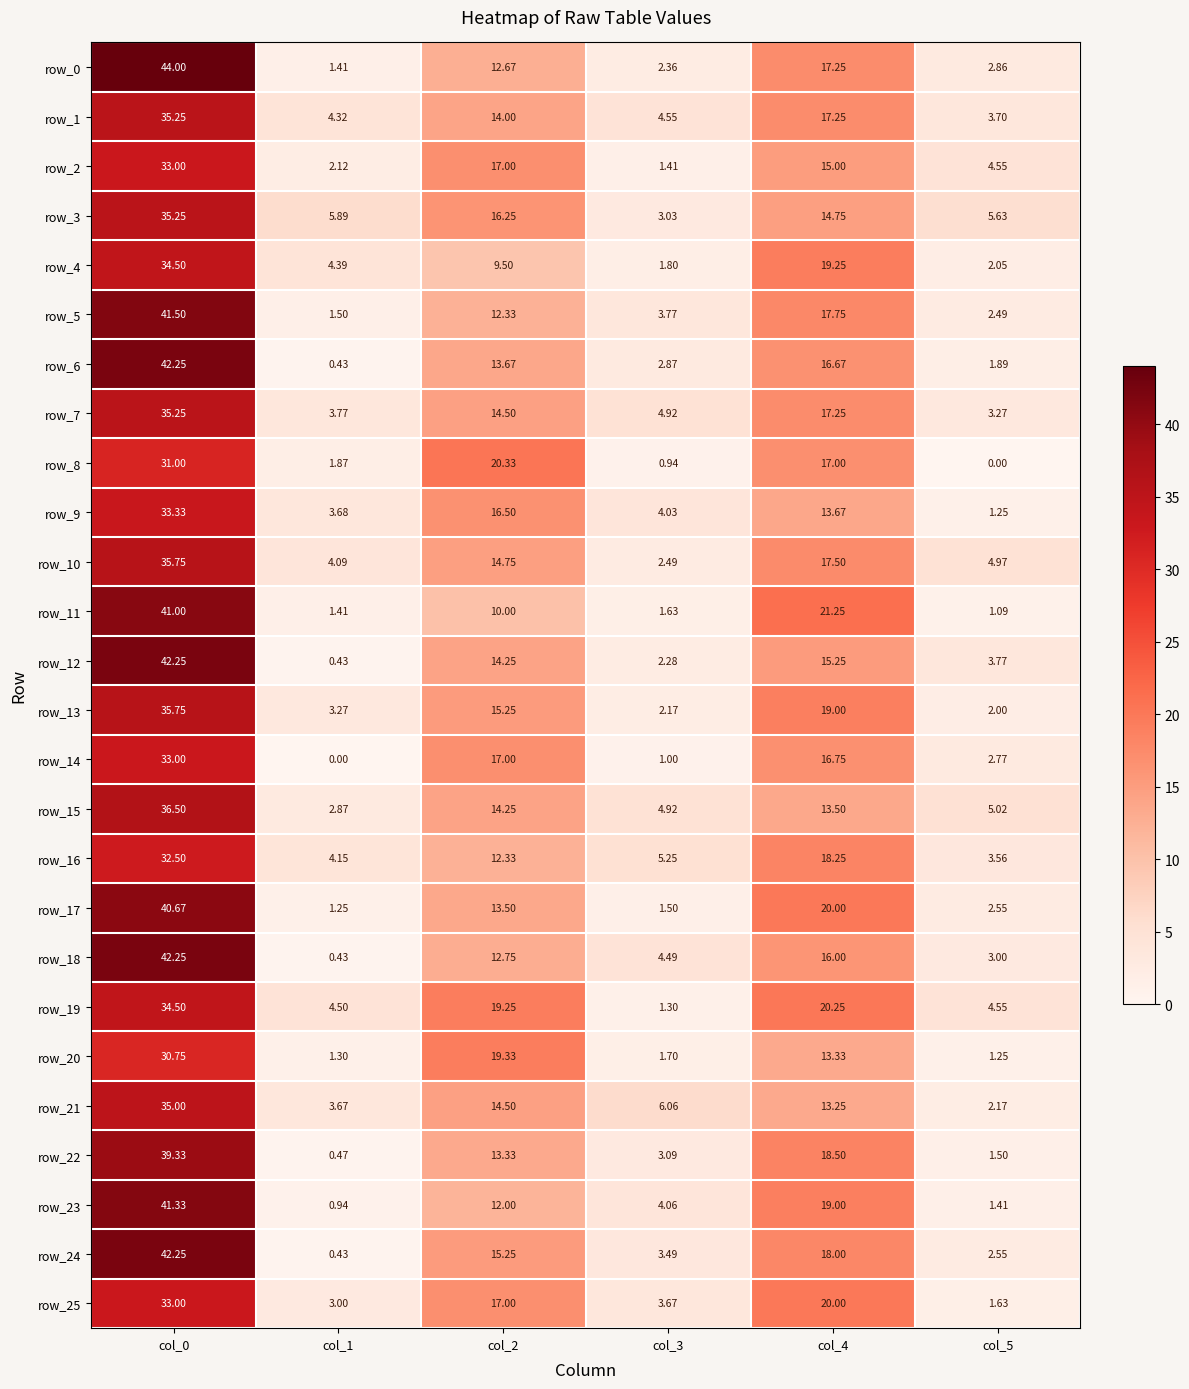

List the labels in order of row_5 value, largest first.

col_0, col_4, col_2, col_3, col_5, col_1